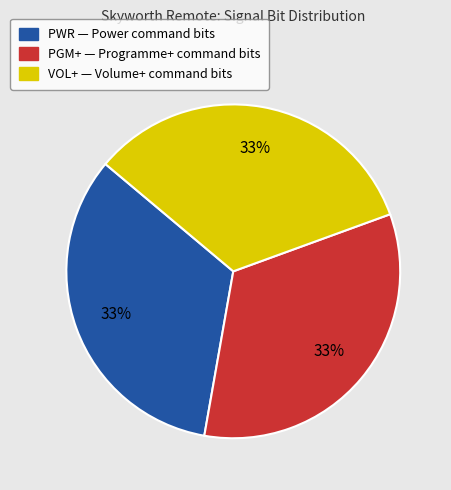

The PGM+ slice represents 40% of the pie. True or false?

False